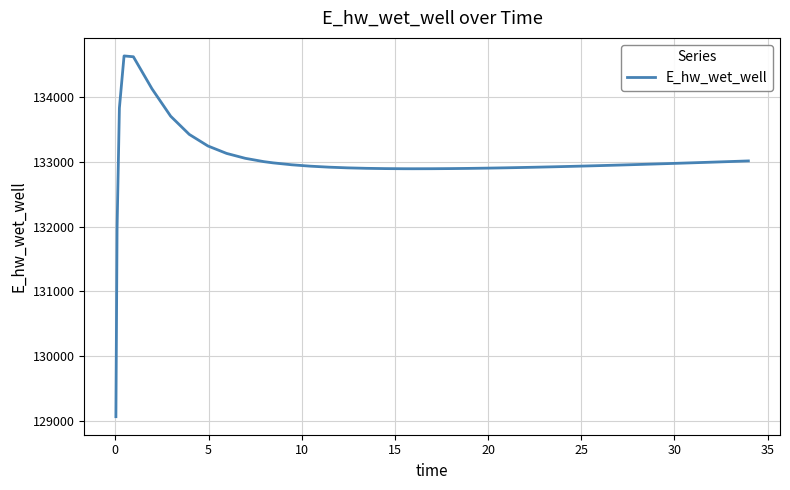

What is the difference between the maximum and minimum values?

5557.7